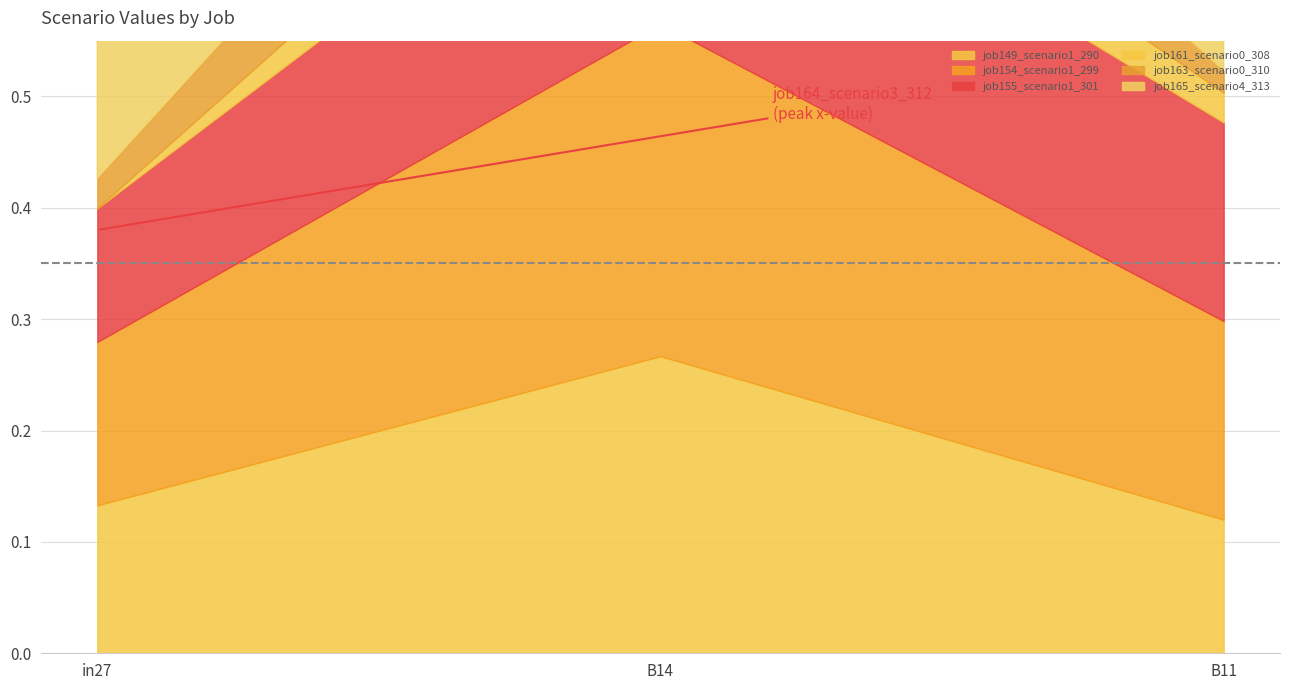

At how many categories does at least one series exceed 0?

3